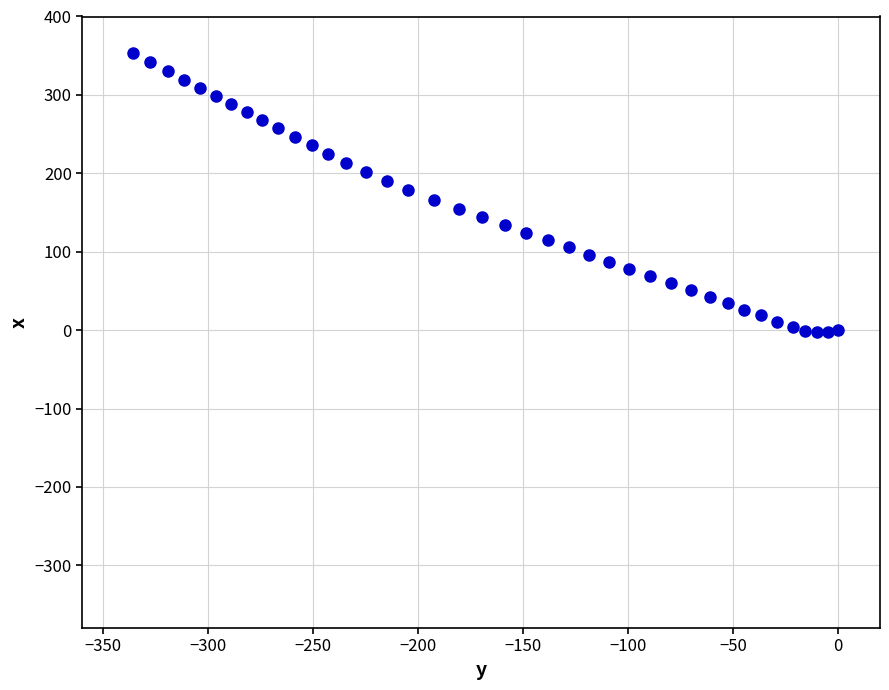

What is the range of Y values (max minus min)?

356.5